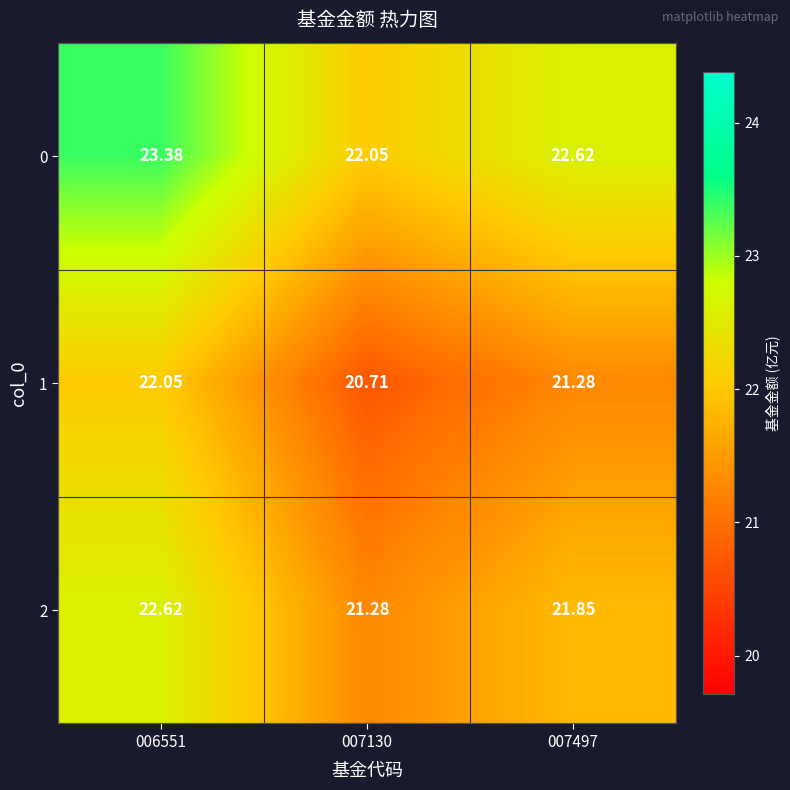

List the series in order of their peak value, lowest first.

1, 2, 0